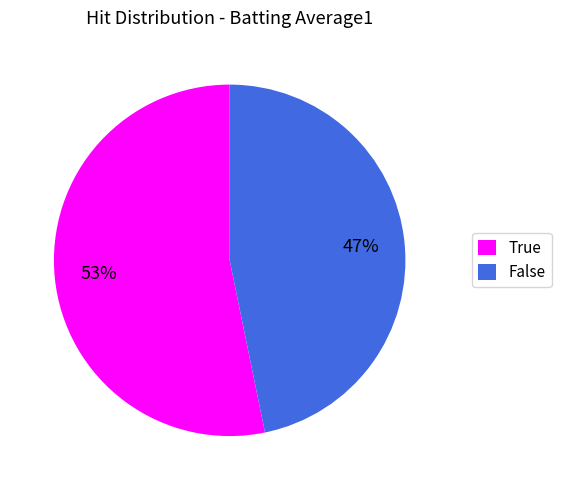

True or false: True accounts for 61% of the total.

False